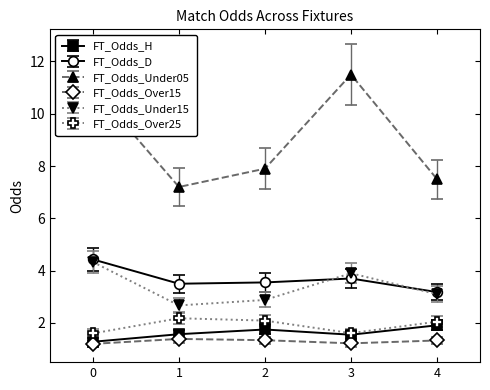

Which series has the largest total across all categories?

FT_Odds_Under05